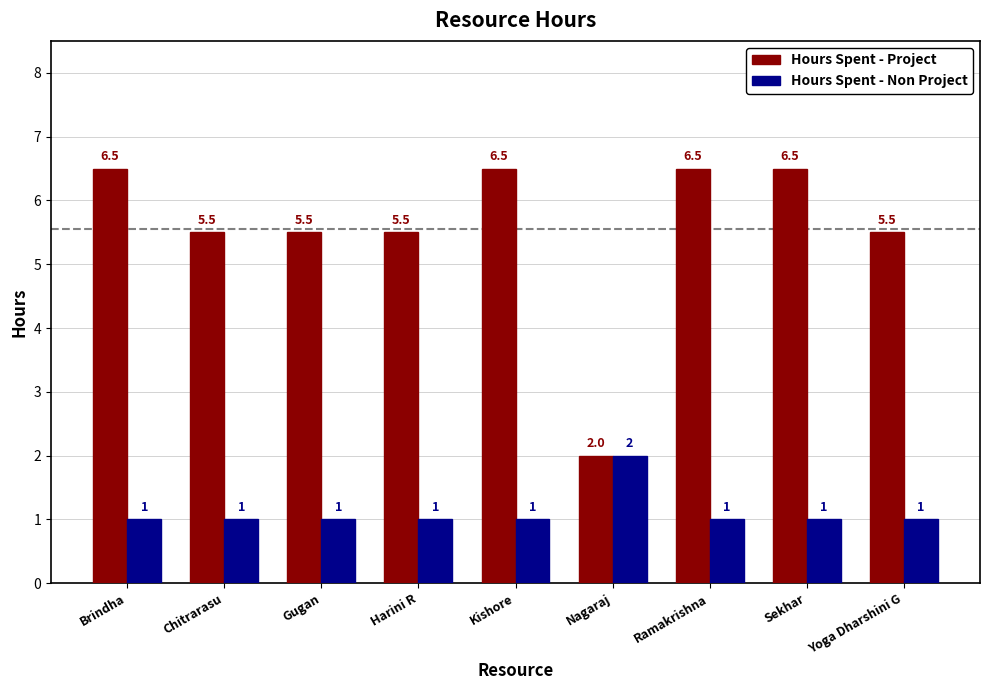

Where does the Hours Spent - Project series first go above 5?

Brindha